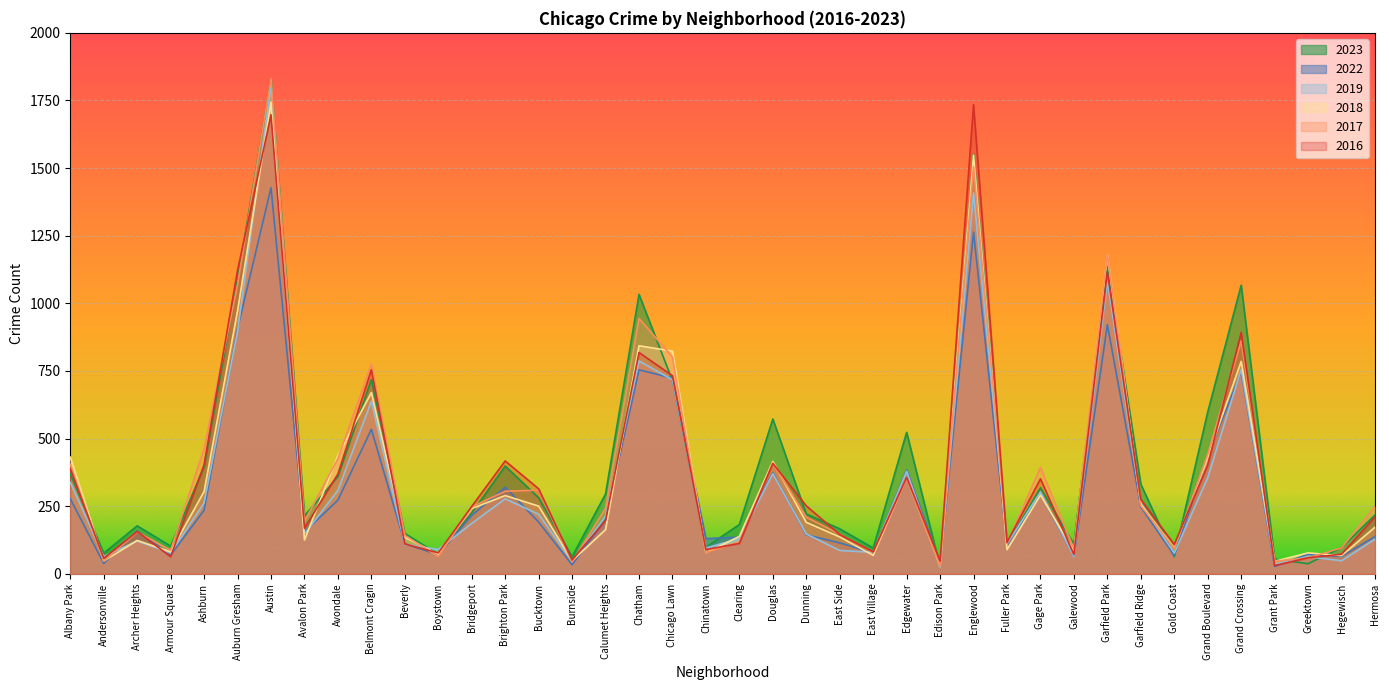

How many interior local peaks does the 2016 series have?

11